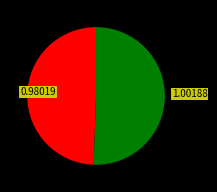

Does any single category account for the majority?

Yes